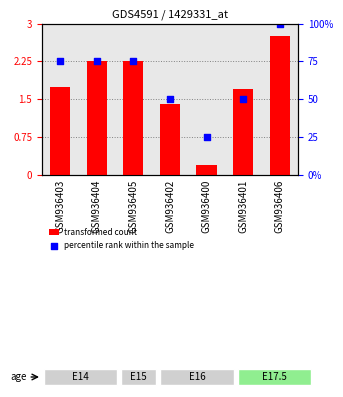

What is the change in value from GSM936403 to GSM936402?

-0.4